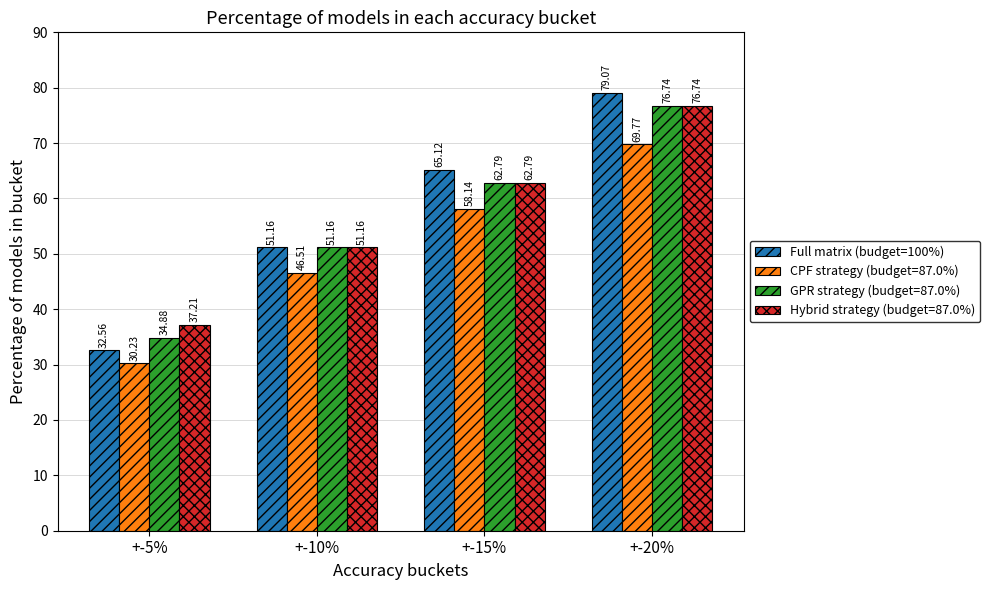

List the labels in order of Full matrix (budget=100%) value, smallest first.

+-5%, +-10%, +-15%, +-20%